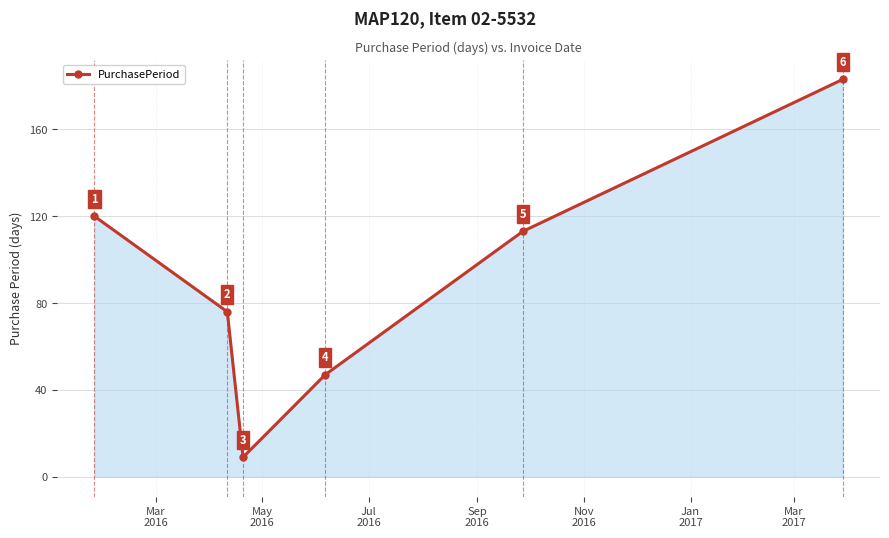

True or false: there are more than 2 points higher than both neighbors.

False